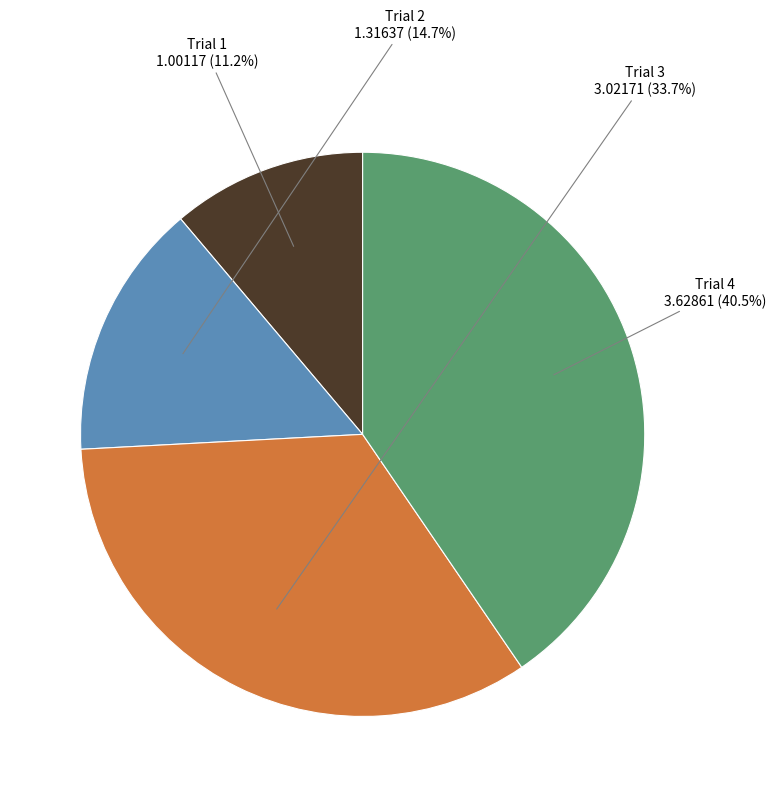

Approximately how many times larger is the value at Trial 2 compared to Trial 3?

0.4